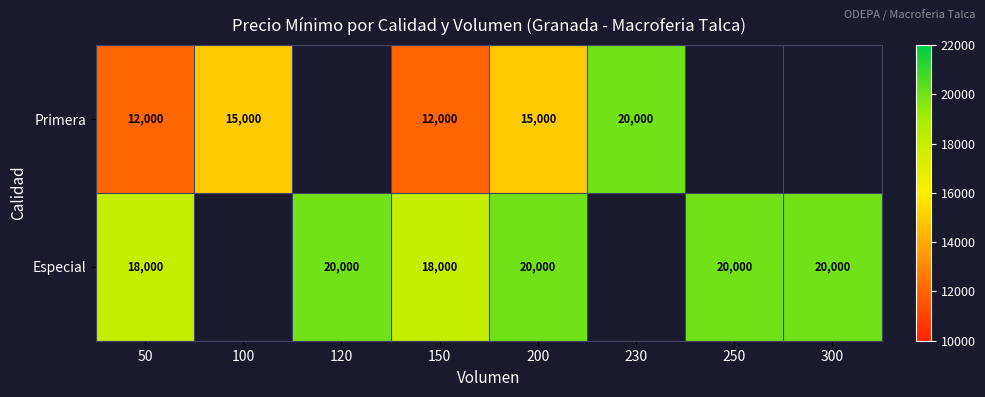

Is it true that Especial equals 13602.8 at 200?

False